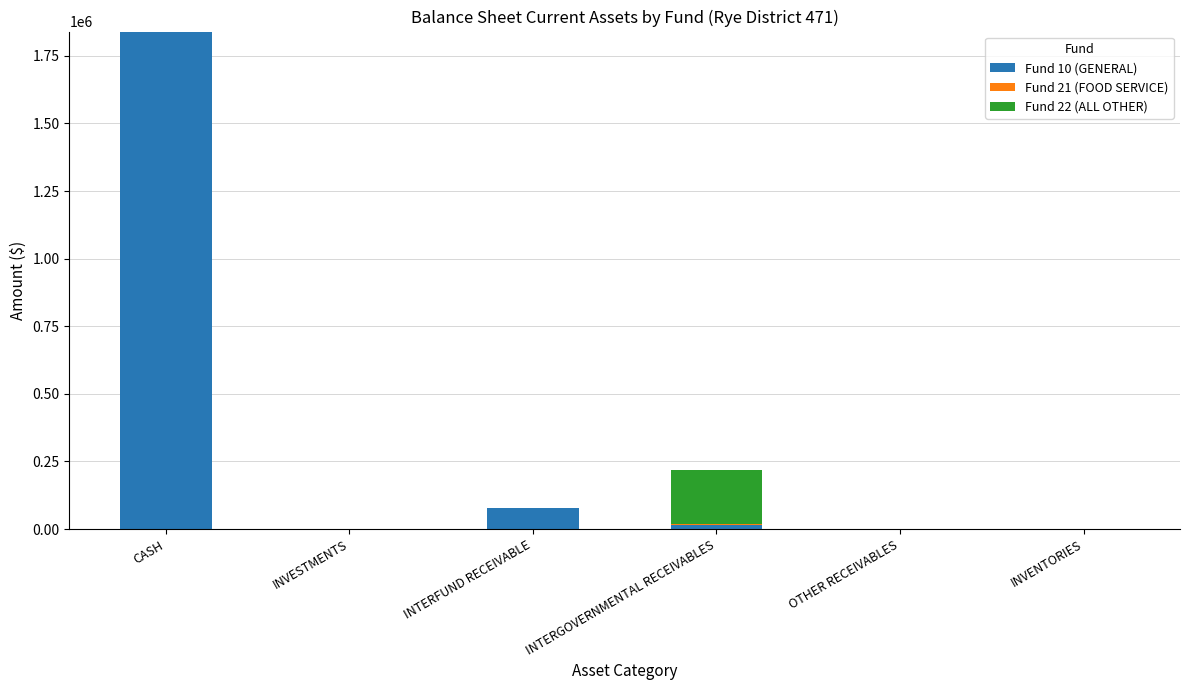

How many data points does each series have?

6